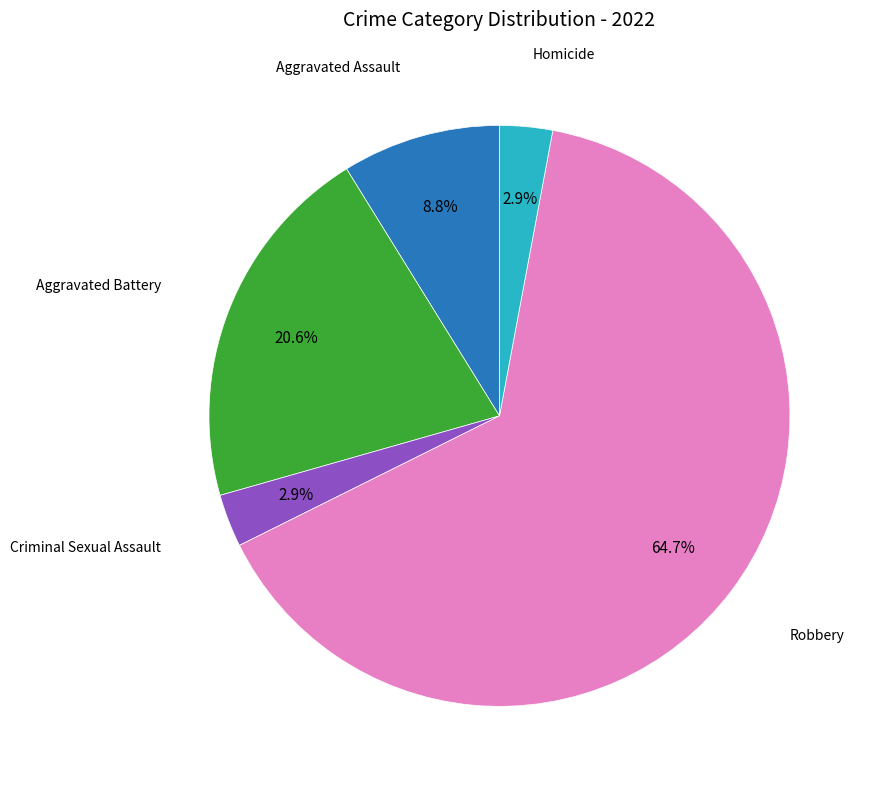

How many slices are in this pie chart?

5